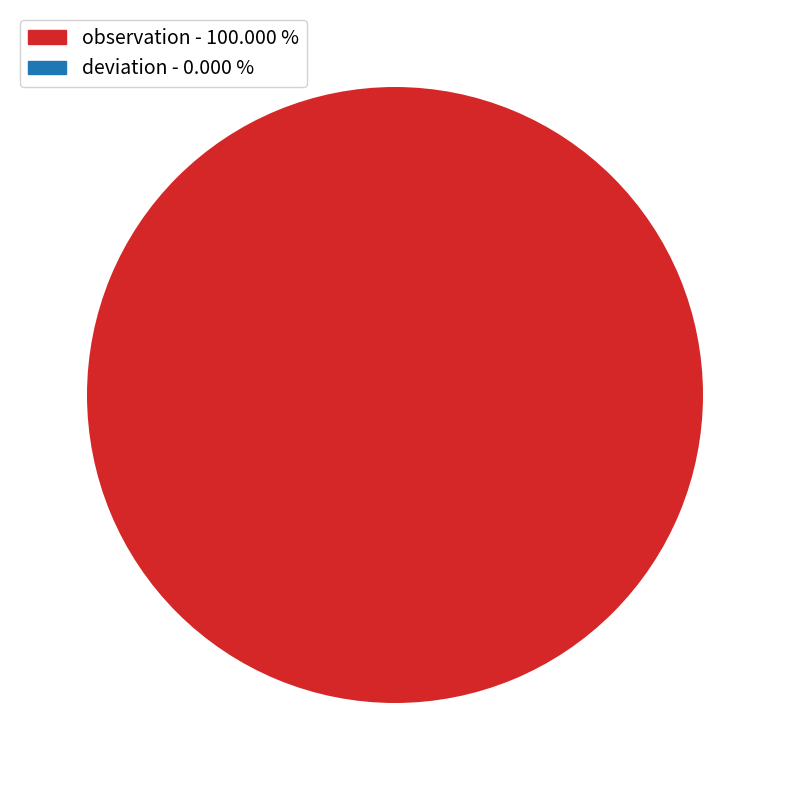

Is there any slice that represents more than half of the pie?

Yes